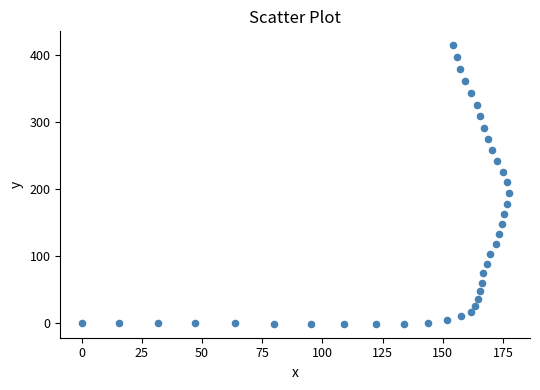

What is the range of Y values (max minus min)?

415.9